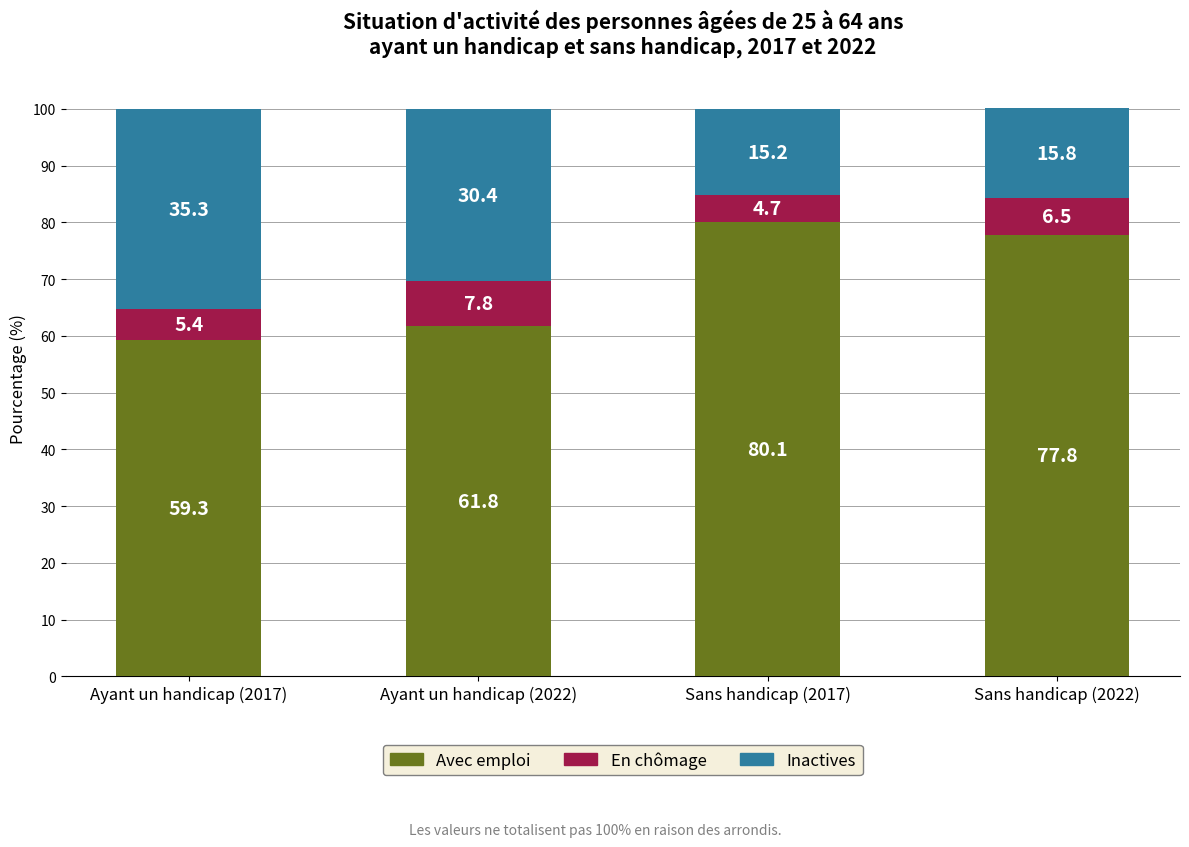

Reading left to right, what are the values for Avec emploi?

Ayant un handicap (2017)=59.3	Ayant un handicap (2022)=61.8	Sans handicap (2017)=80.1	Sans handicap (2022)=77.8